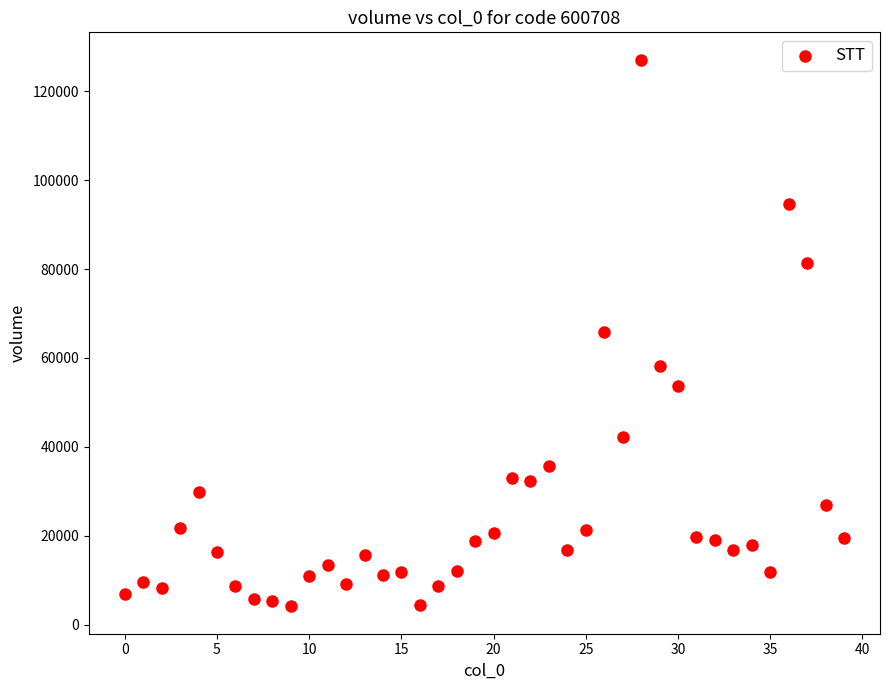

What is the range of Y values (max minus min)?

123086.7